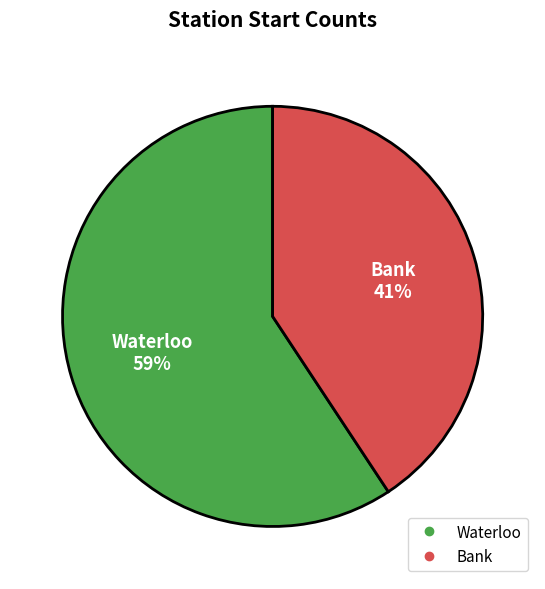

To the nearest percent, what is the average slice percentage?

50%